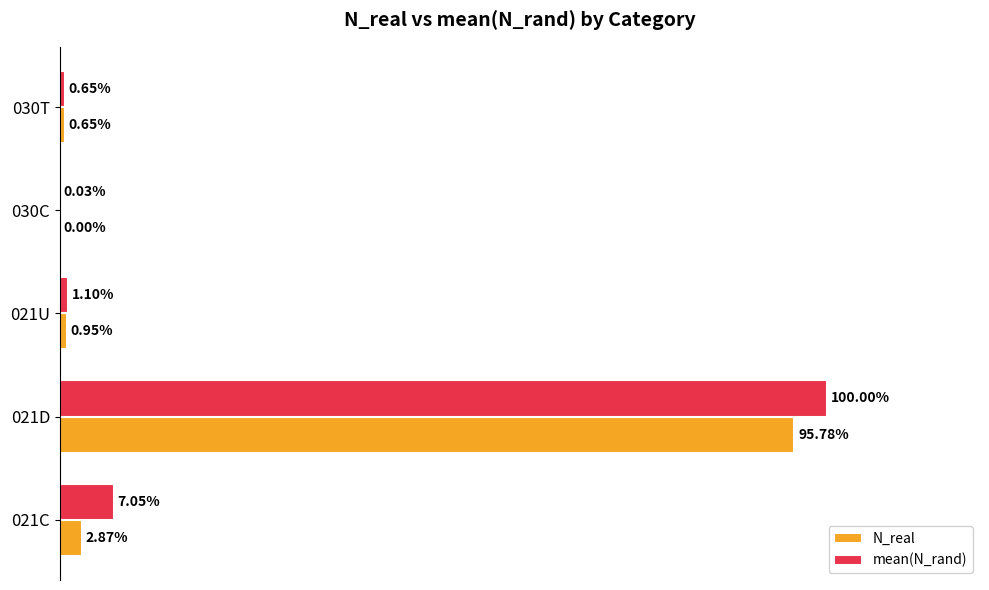

At which category is the sum across all series the highest?

021D